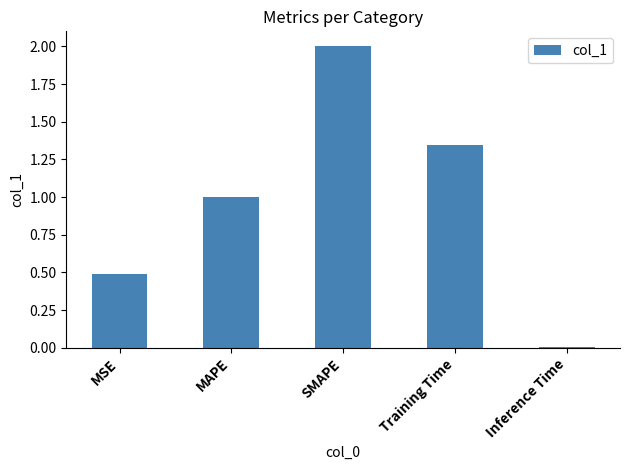

What is the difference between the values at SMAPE and MAPE?

1.0